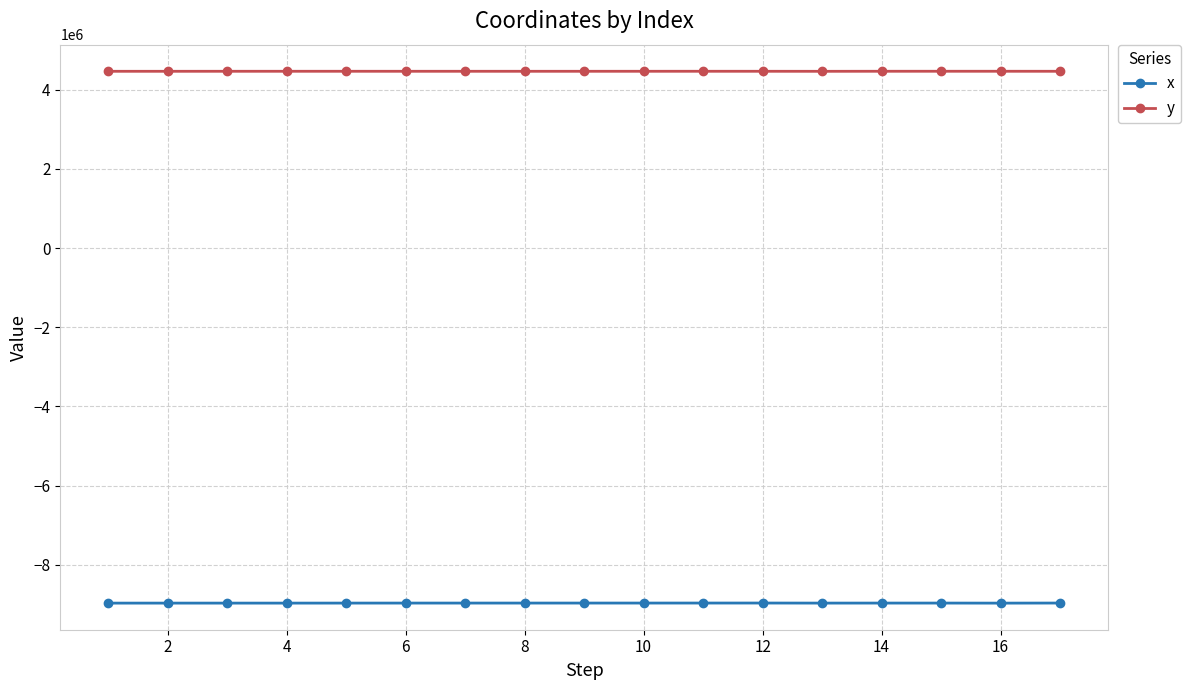

What is the value of the x point at the 9th from the left?

-8968292.7